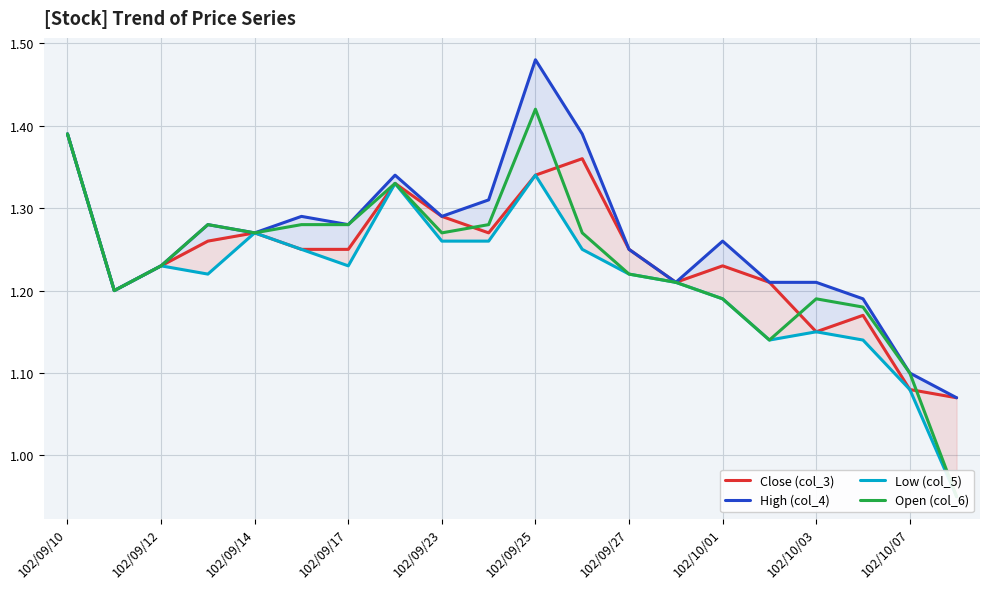

The value of Low (col_5) at 102/09/25 is 1.8. True or false?

False